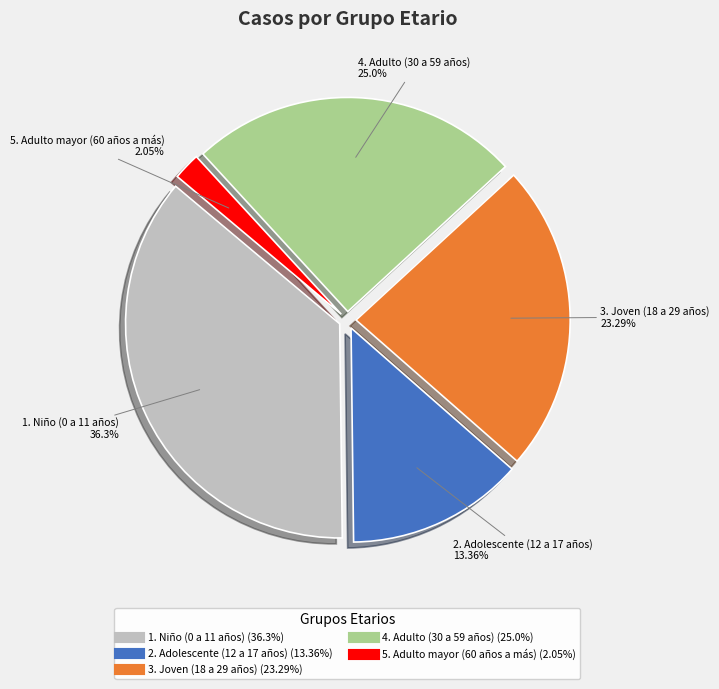

Is there any slice that represents more than half of the pie?

No